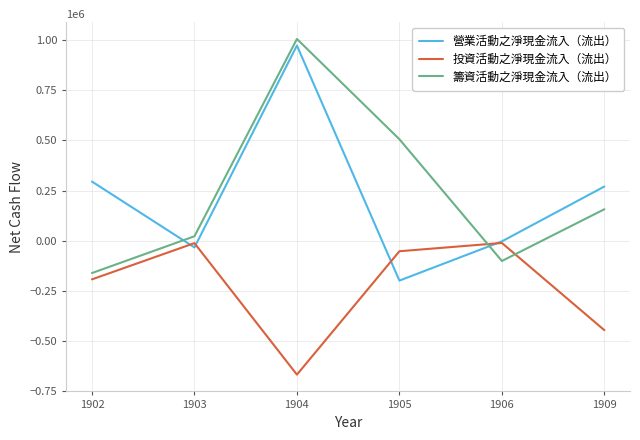

At which label is 營業活動之淨現金流入（流出） closest to 387126?

1902